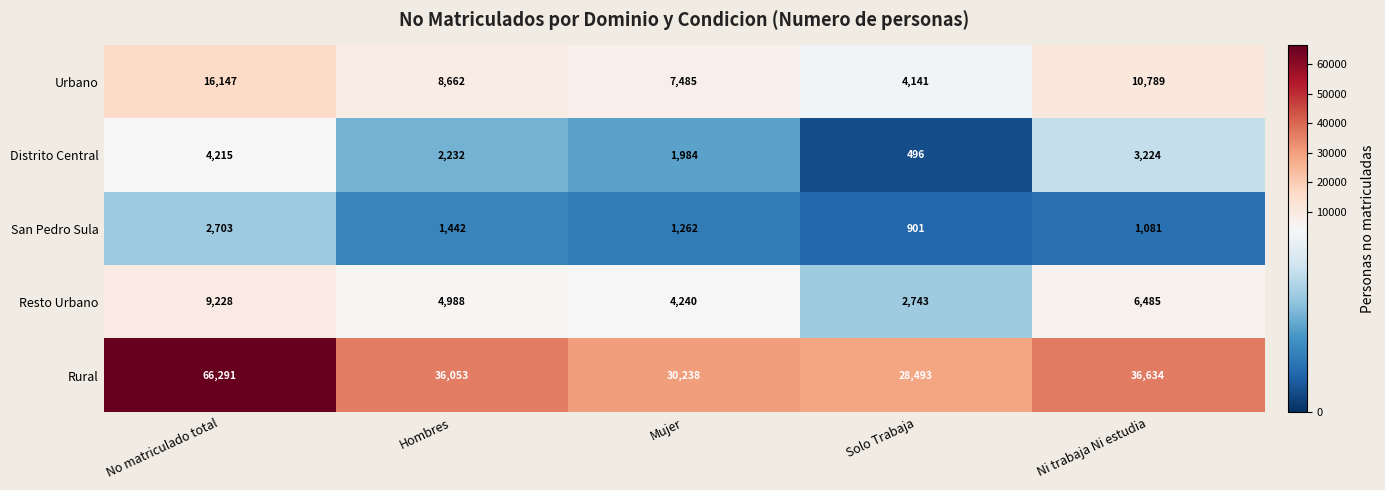

List the series in order of their peak value, lowest first.

San Pedro Sula, Distrito Central, Resto Urbano, Urbano, Rural